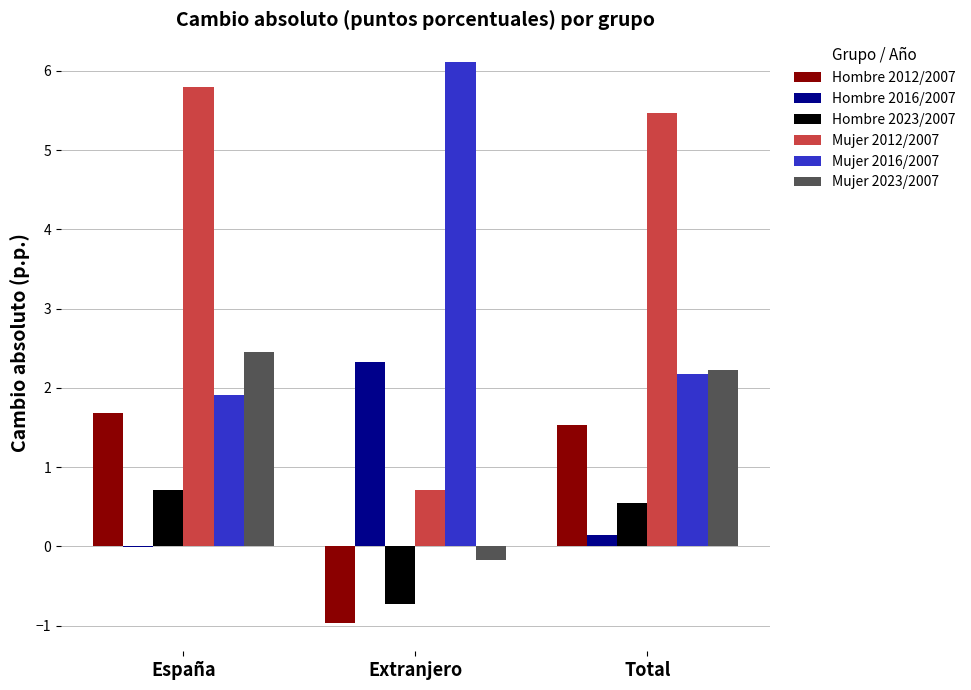

What is the greatest value displayed?

6.1